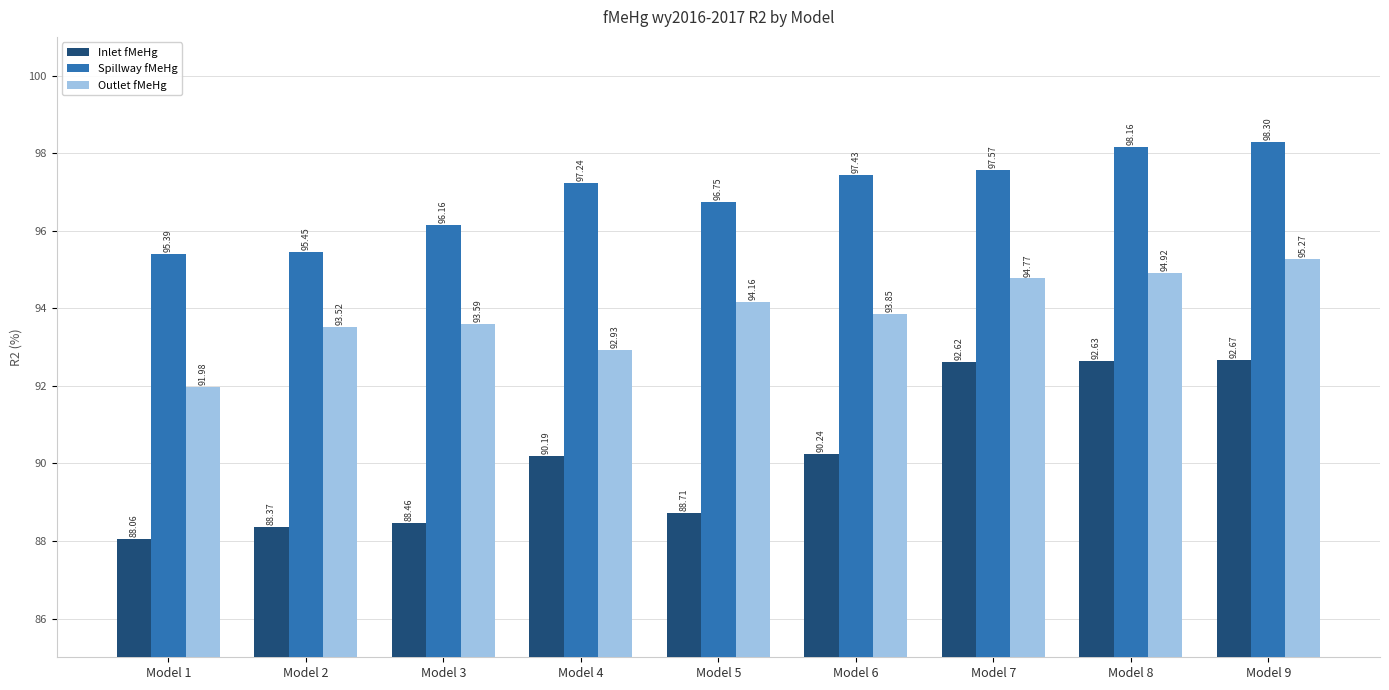

At which category is the sum across all series the highest?

Model 9